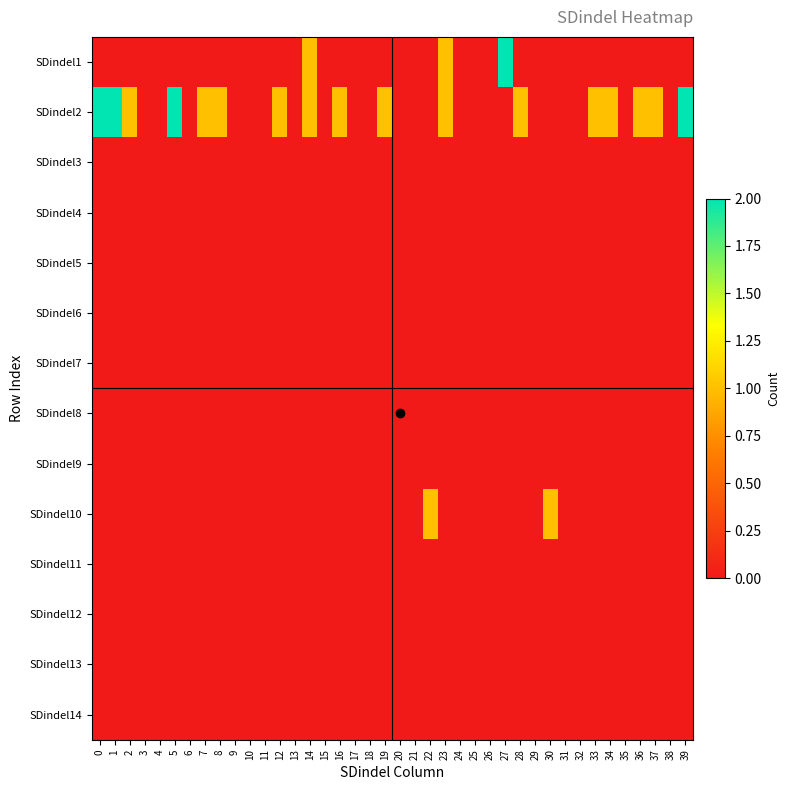

What is the spread (max minus min) of values at 33?

1